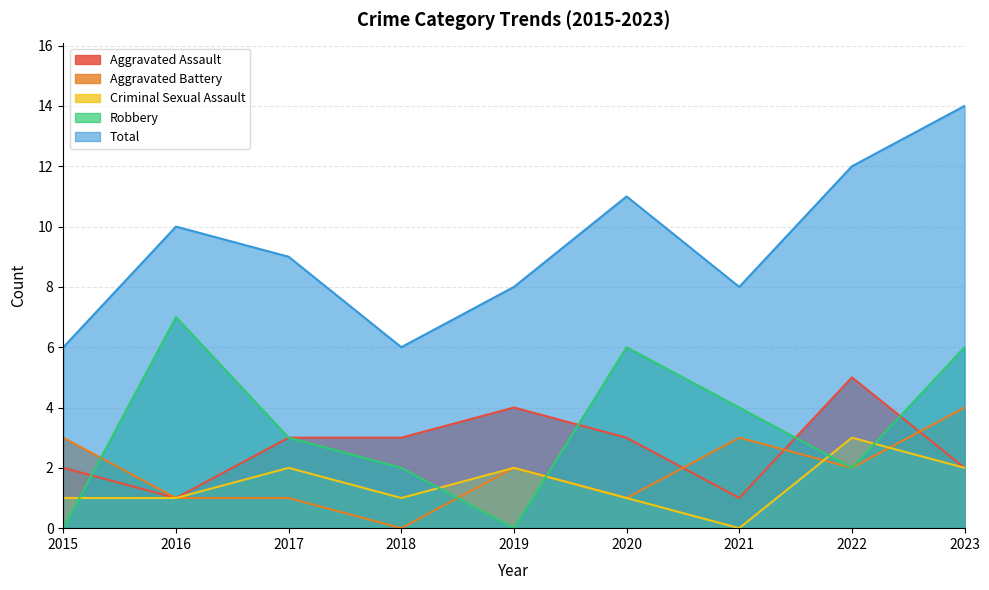

How many categories are shown in the chart?

9